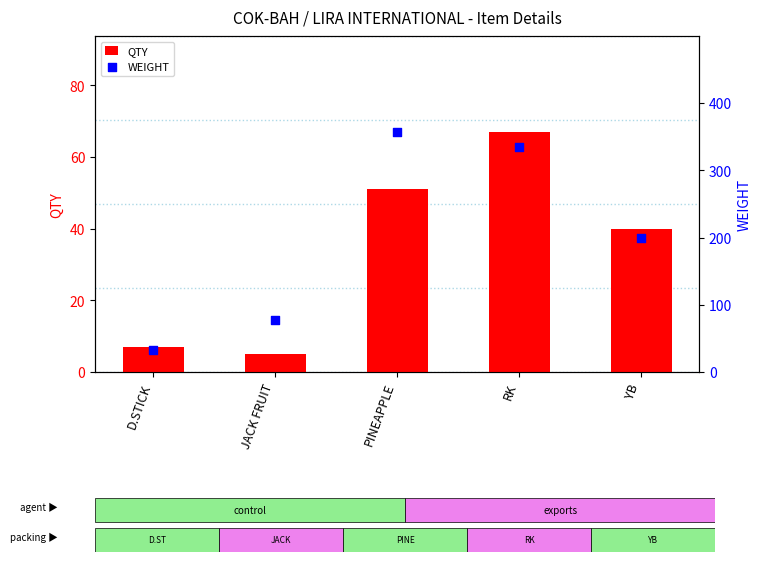

At which category is the sum across all series the highest?

PINEAPPLE